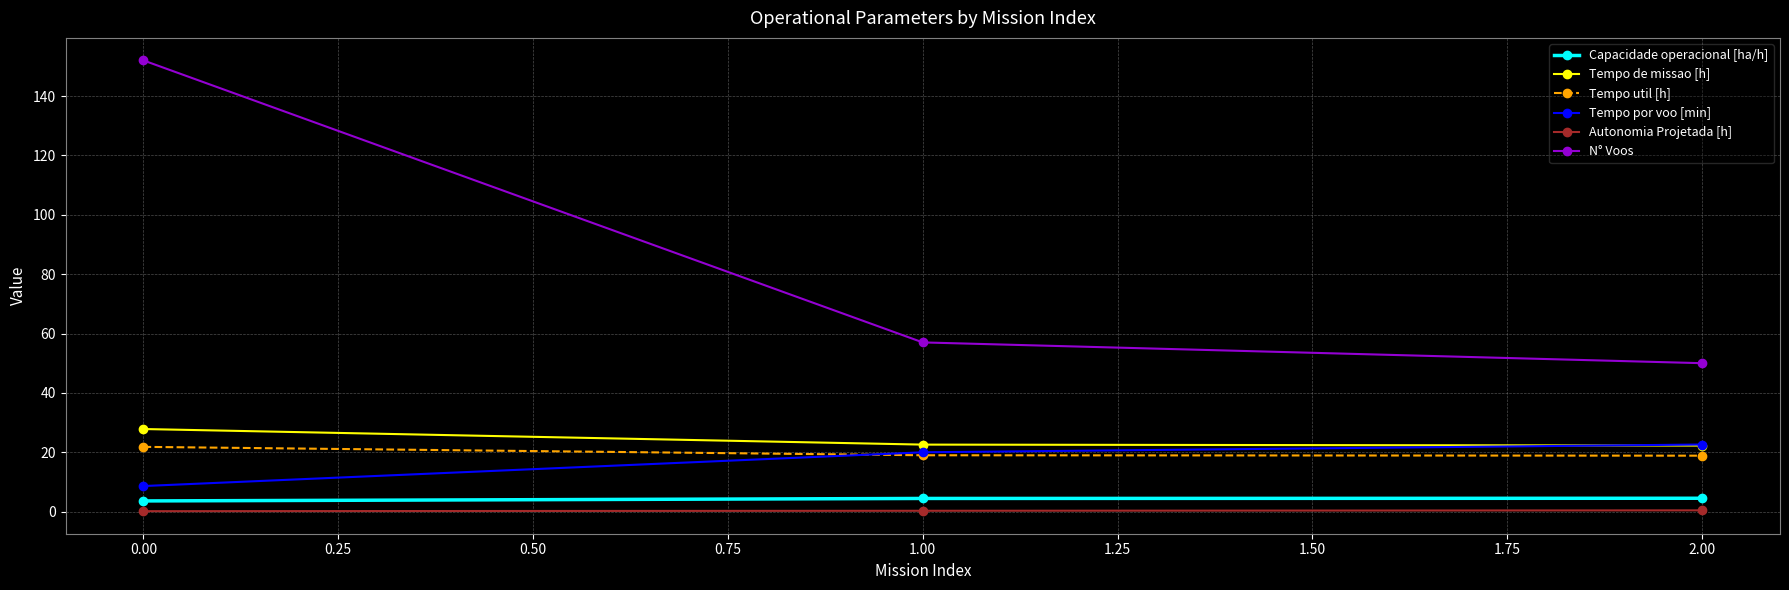

The value of N° Voos at 0.00 is 21.1. True or false?

False